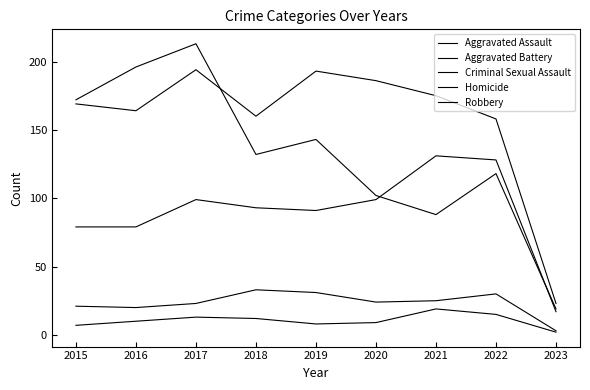

Does the chart display data point markers on the line(s)?

No